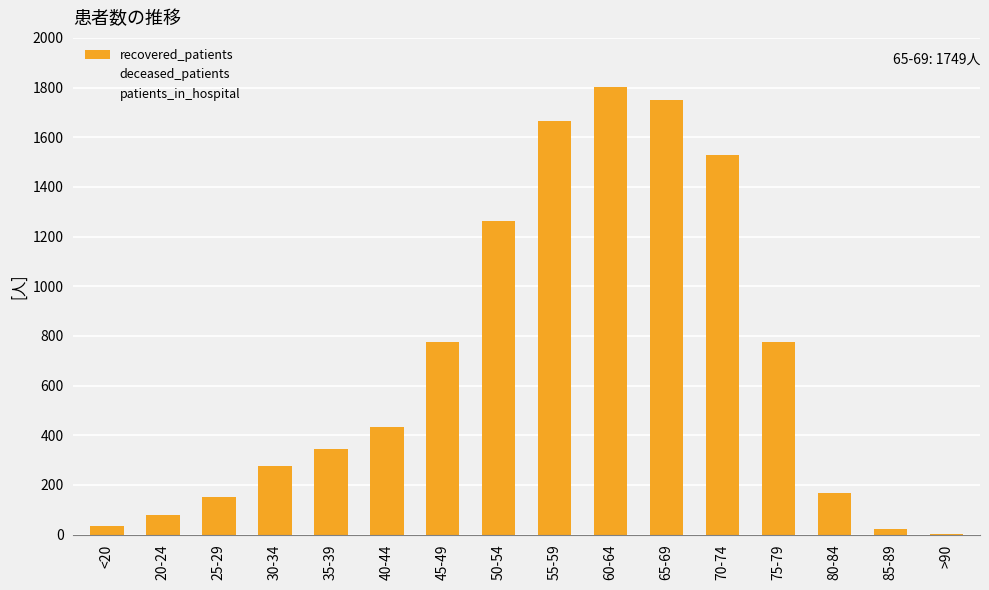

How many distinct data groups are displayed?

1